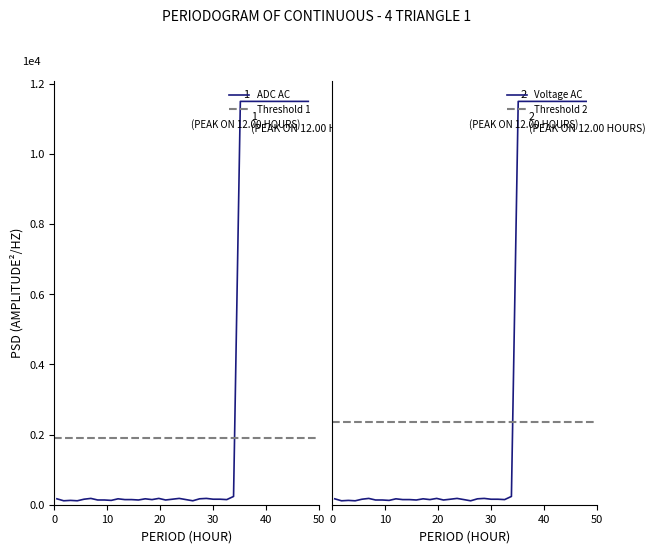

Which series has the largest range (max minus min)?

ADC AC